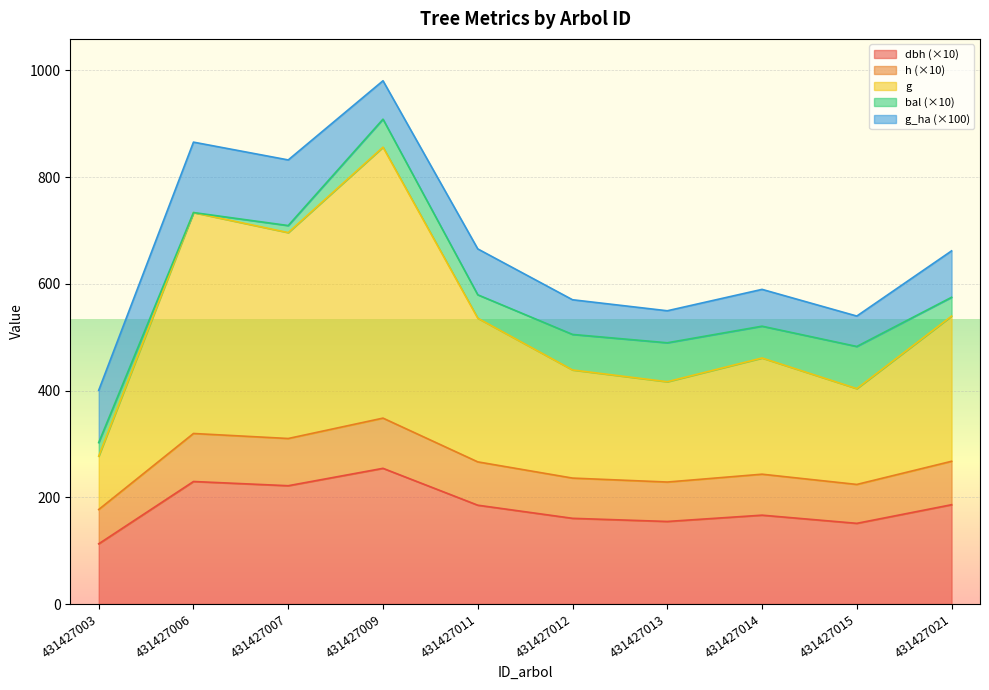

True or false: dbh and h intersect in this chart.

False